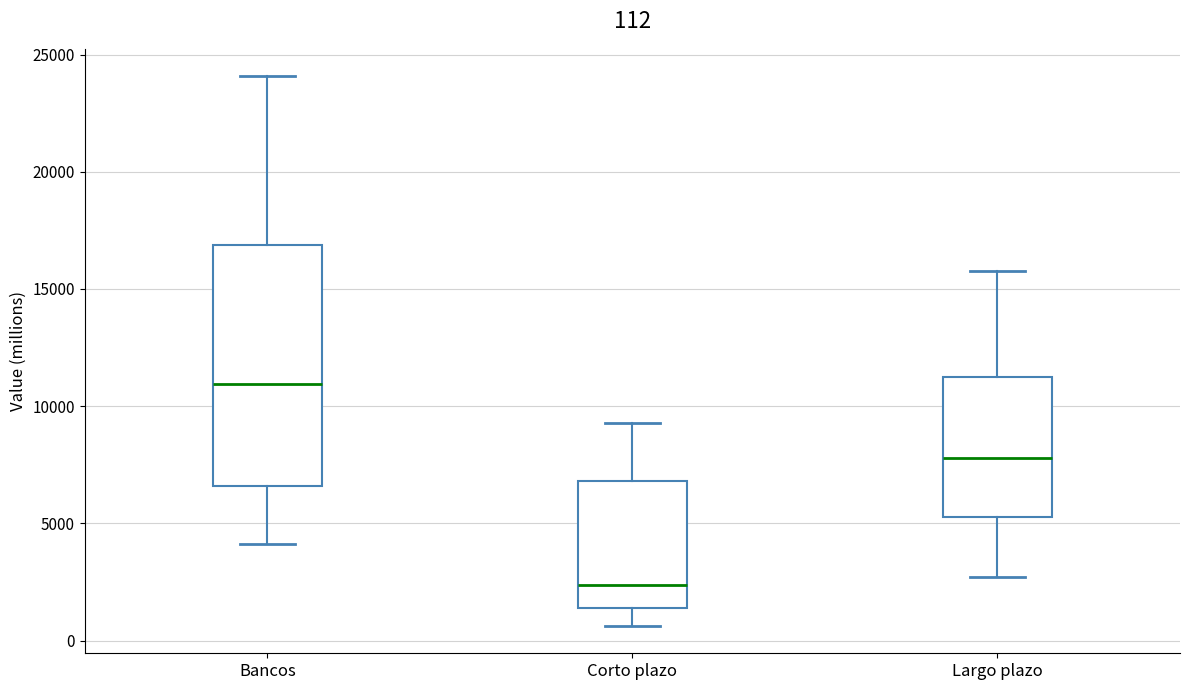

Which box's median line is the highest?

Bancos